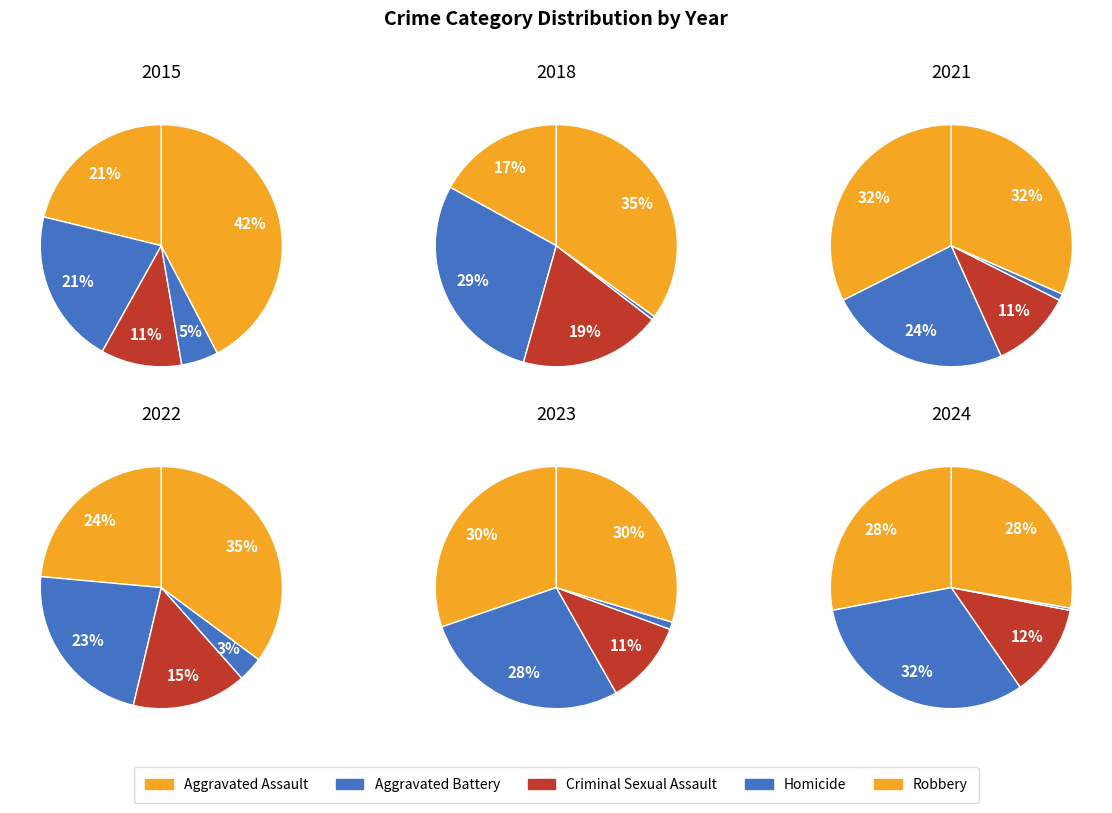

To the nearest percent, what percentage of the pie is Aggravated Assault?

30%